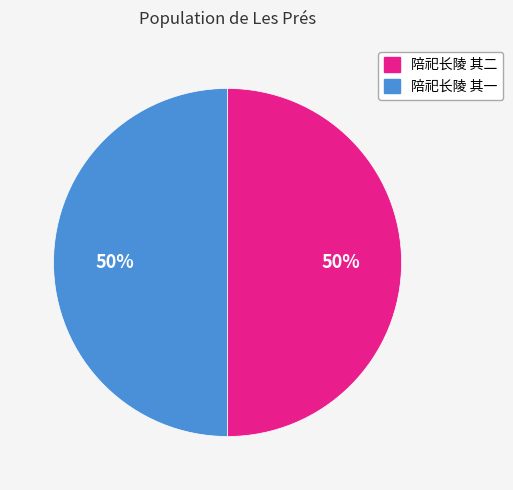

Combined, do 陪祀长陵 其二 and 陪祀长陵 其一 account for over 50%?

Yes